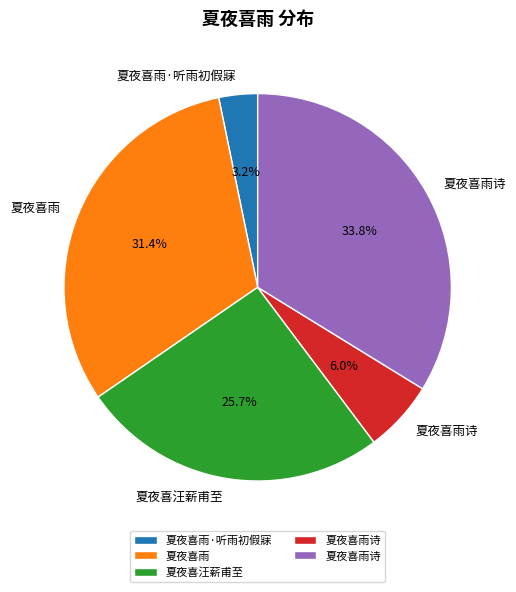

How many slices are in this pie chart?

5